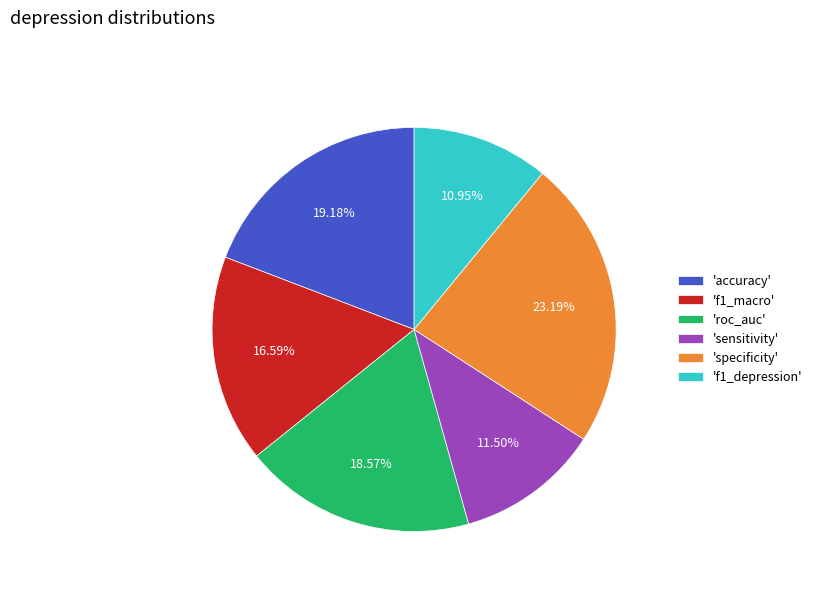

Combined, do 'f1_macro' and 'accuracy' account for over 50%?

No